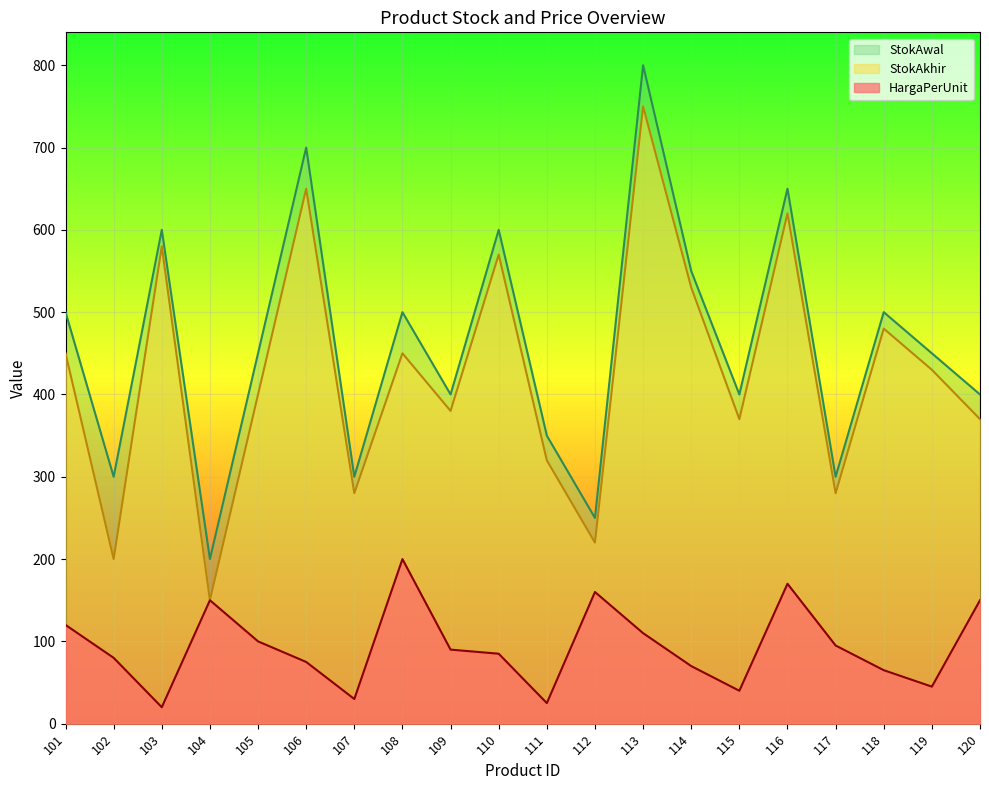

In StokAwal, how many points are higher than both neighbors (excluding endpoints)?

7